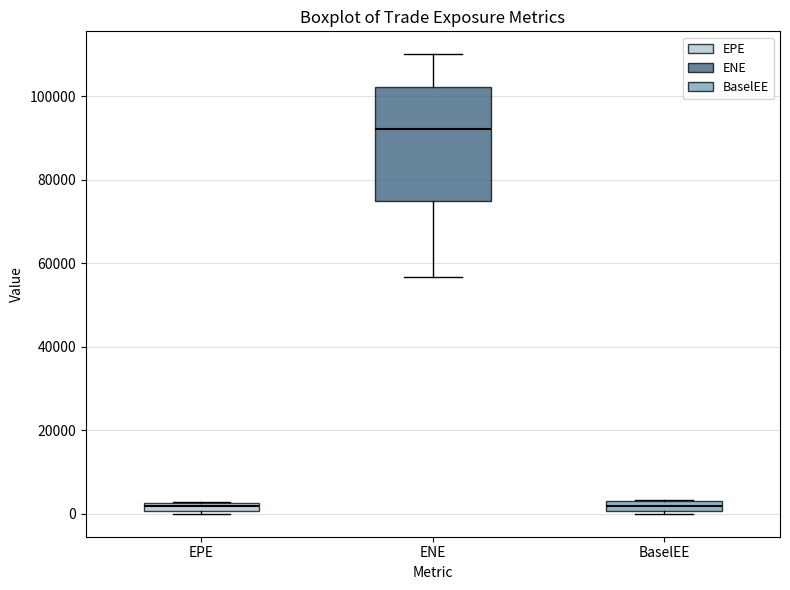

Where is the lower edge of the box for BaselEE on the y-axis? The values are not printed on the chart, so give them approximately, as read against the axis.

0